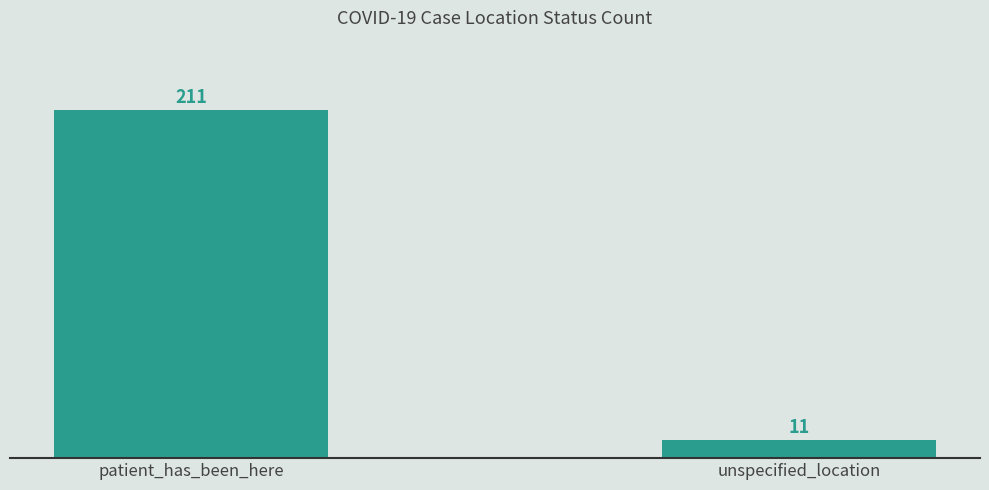

List the labels in order of value, largest first.

patient_has_been_here, unspecified_location